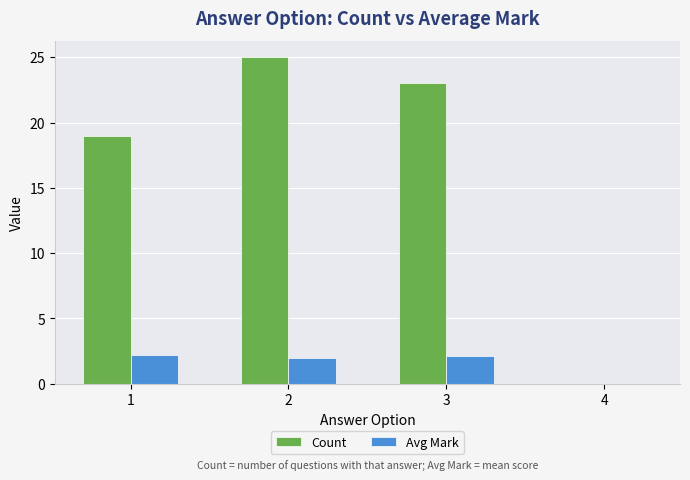

The Count series shows 12.9 at 4. True or false?

False